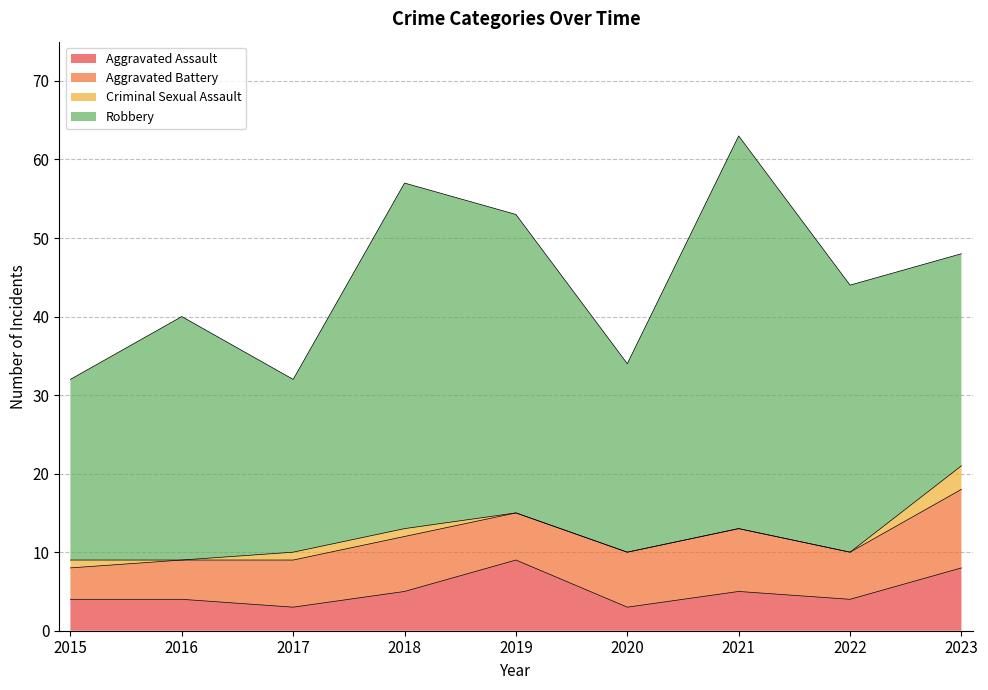

What are all the series names shown in the legend?

Aggravated Assault, Aggravated Battery, Criminal Sexual Assault, Robbery